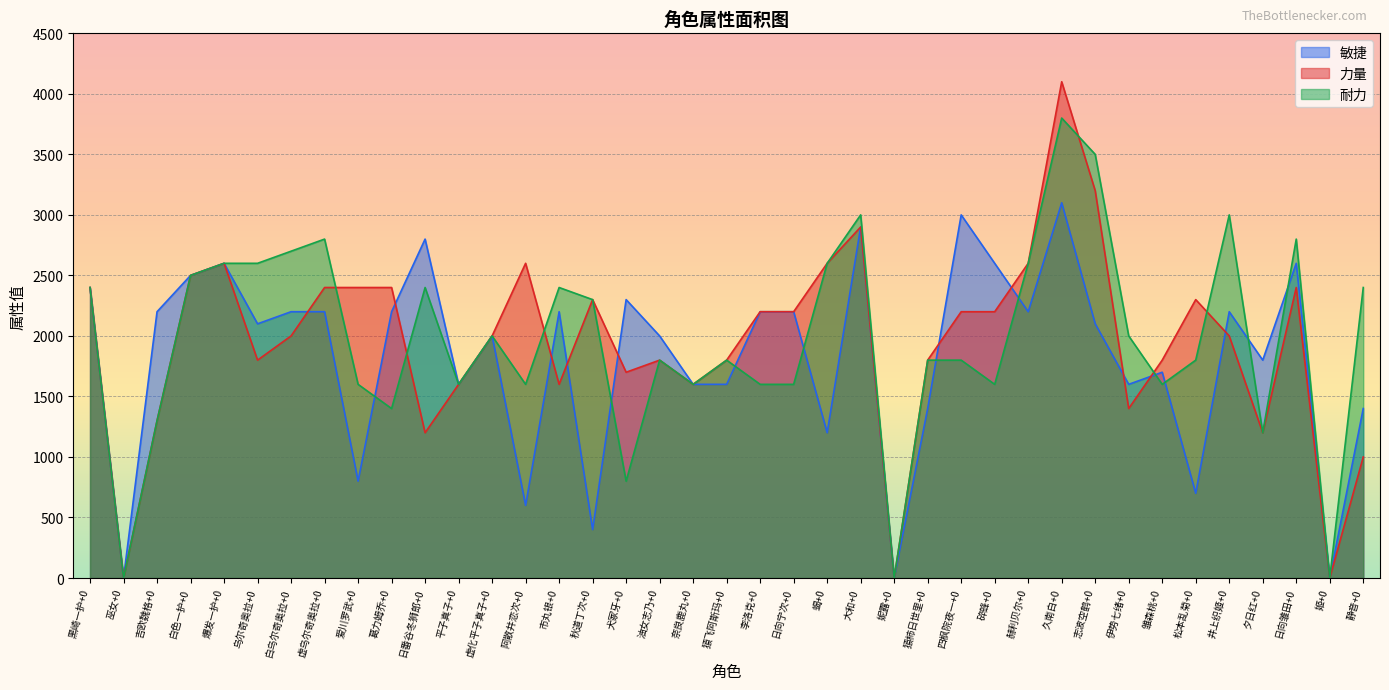

Reading left to right, what are all the values shown in this chart?

敏捷: 2400	0	2200	2500	2600	2100	2200	2200	800	2200	2800	1600	2000	600	2200	400	2300	2000	1600	1600	2200	2200	1200	2900	0	1400	3000	2600	2200	3100	2100	1600	1700	700	2200	1800	2600	0	1400
力量: 2400	0	1300	2500	2600	1800	2000	2400	2400	2400	1200	1600	2000	2600	1600	2300	1700	1800	1600	1800	2200	2200	2600	2900	0	1800	2200	2200	2600	4100	3200	1400	1800	2300	2000	1200	2400	0	1000
耐力: 2400	0	1300	2500	2600	2600	2700	2800	1600	1400	2400	1600	2000	1600	2400	2300	800	1800	1600	1800	1600	1600	2600	3000	0	1800	1800	1600	2600	3800	3500	2000	1600	1800	3000	1200	2800	0	2400